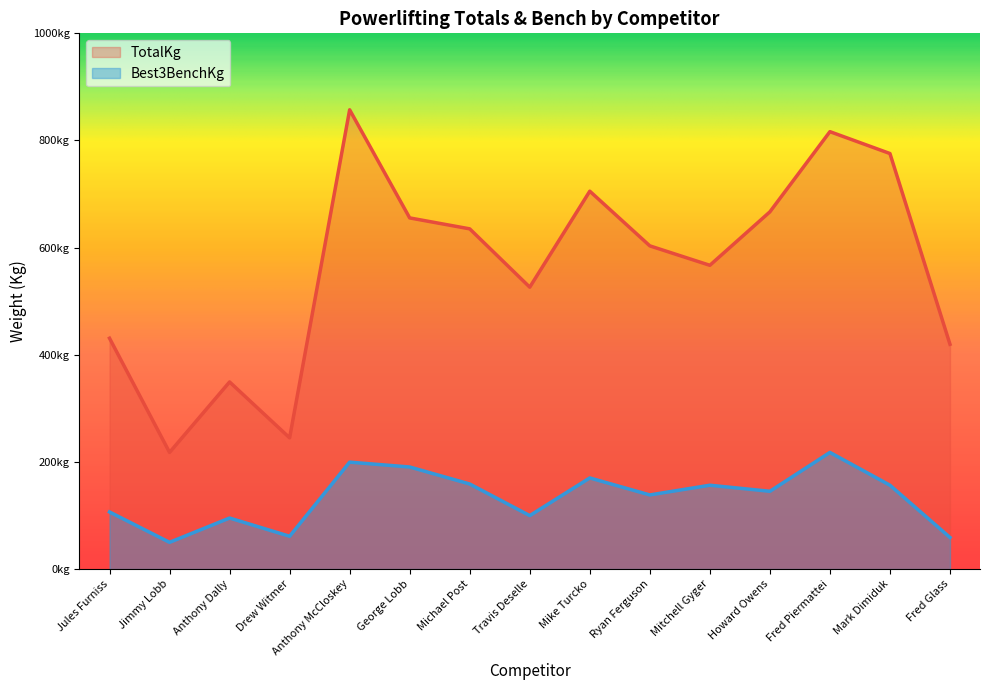

How many interior local peaks does the Best3BenchKg series have?

5